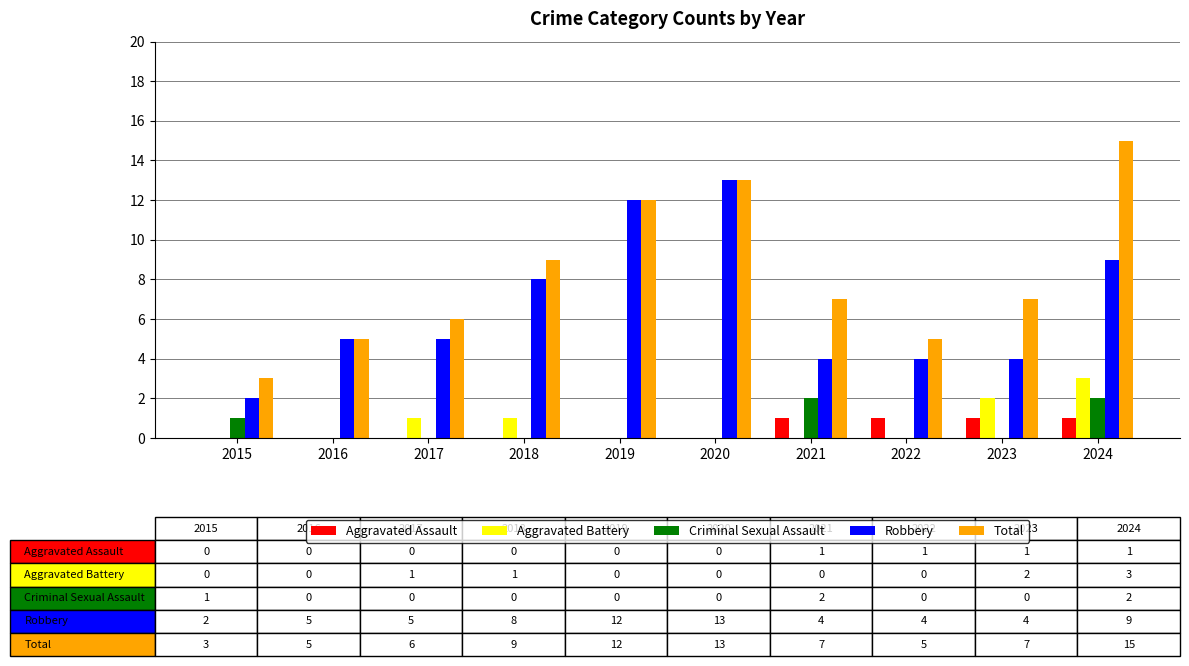

What is the difference between the Aggravated Battery values at 2018 and 2024?

2